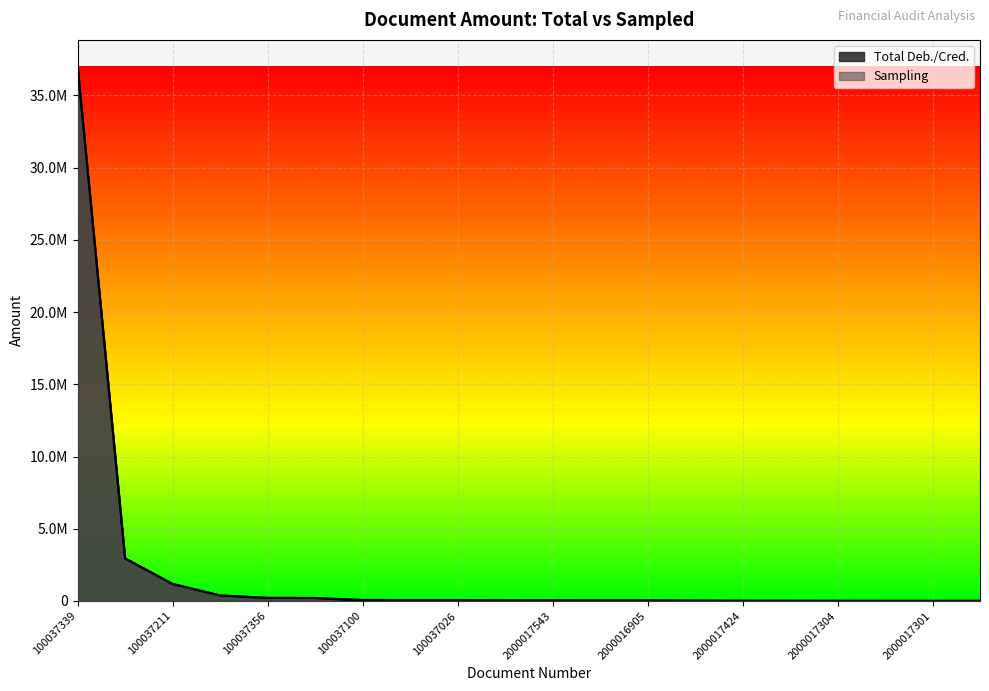

What value does the Sampling series have at 100037211?

1179755.9